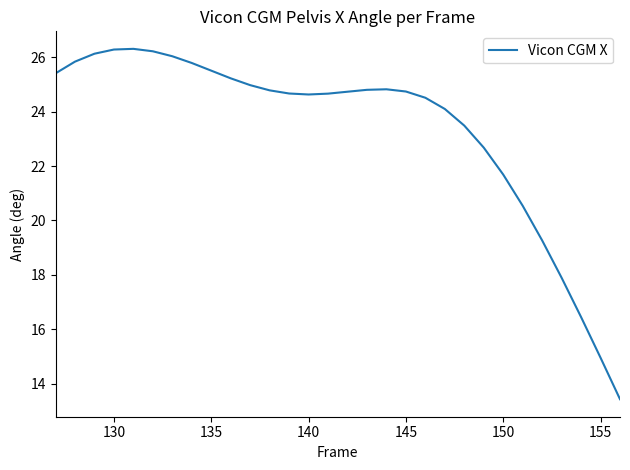

What is the difference between the maximum and minimum values?

12.9